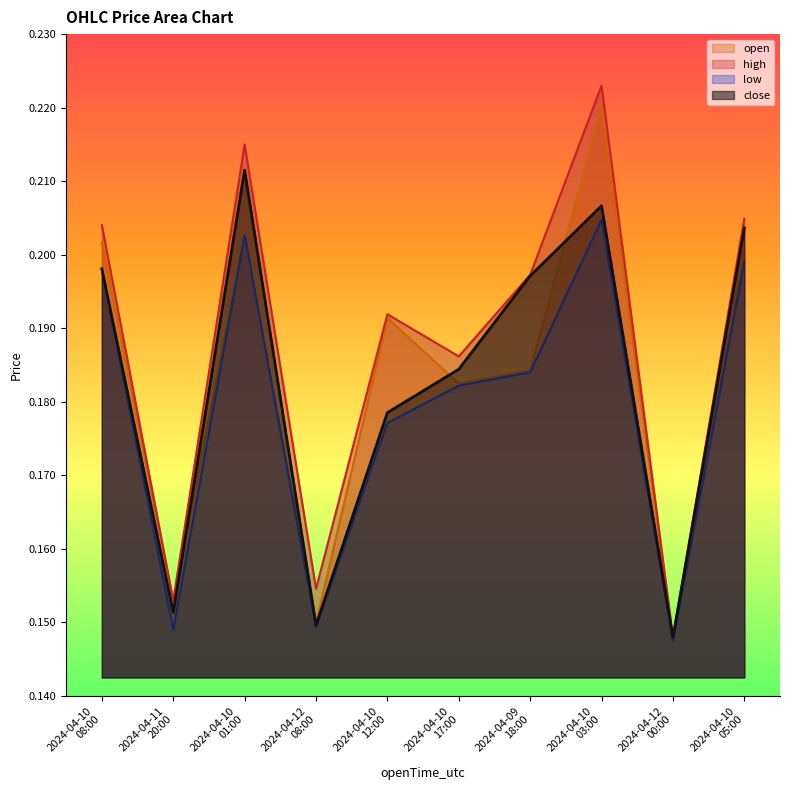

Is it true that open equals 0.1 at 2024-04-10 03:00?

False